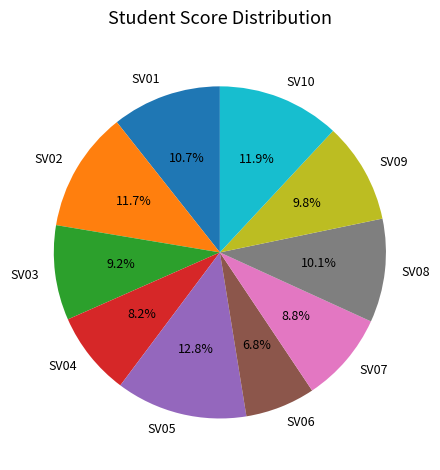

Combined, do SV01 and SV09 account for over 50%?

No